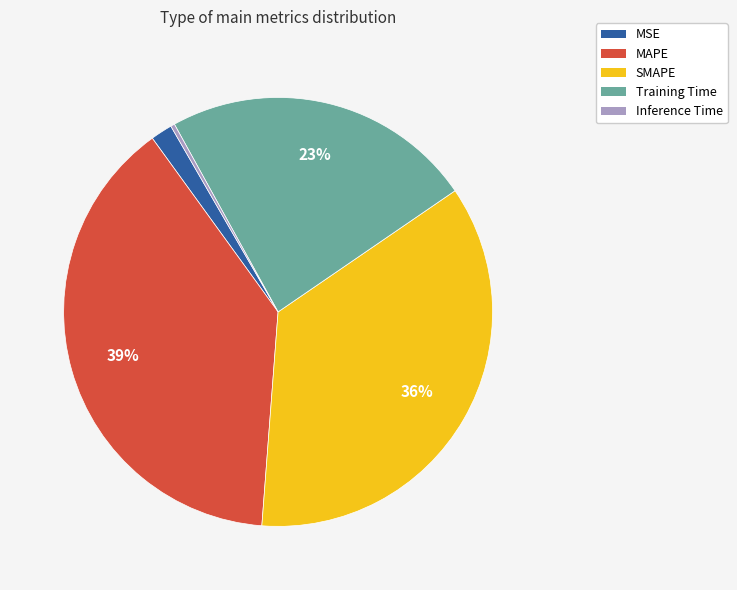

How many slices are in this pie chart?

5